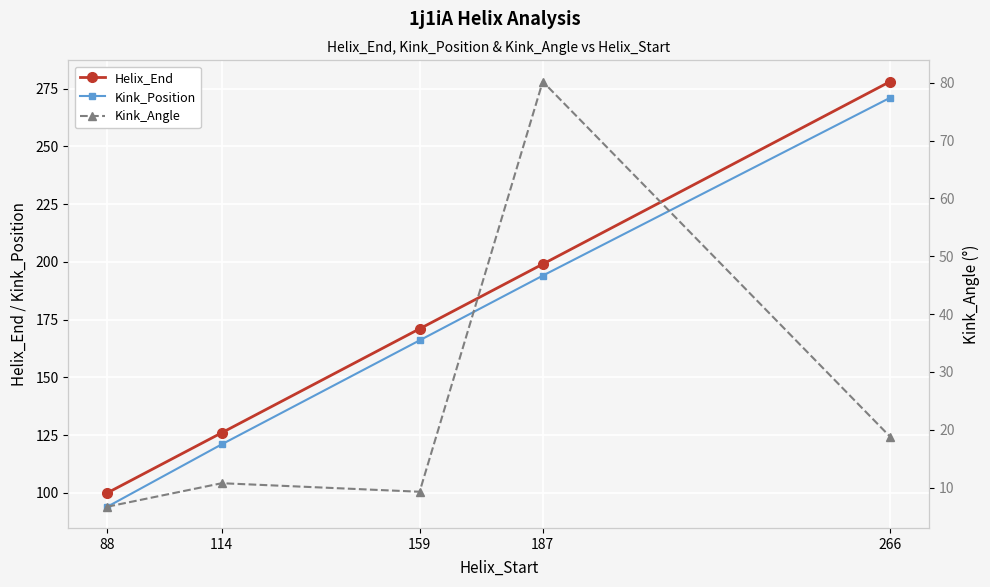

What is the greatest value displayed?

278.0